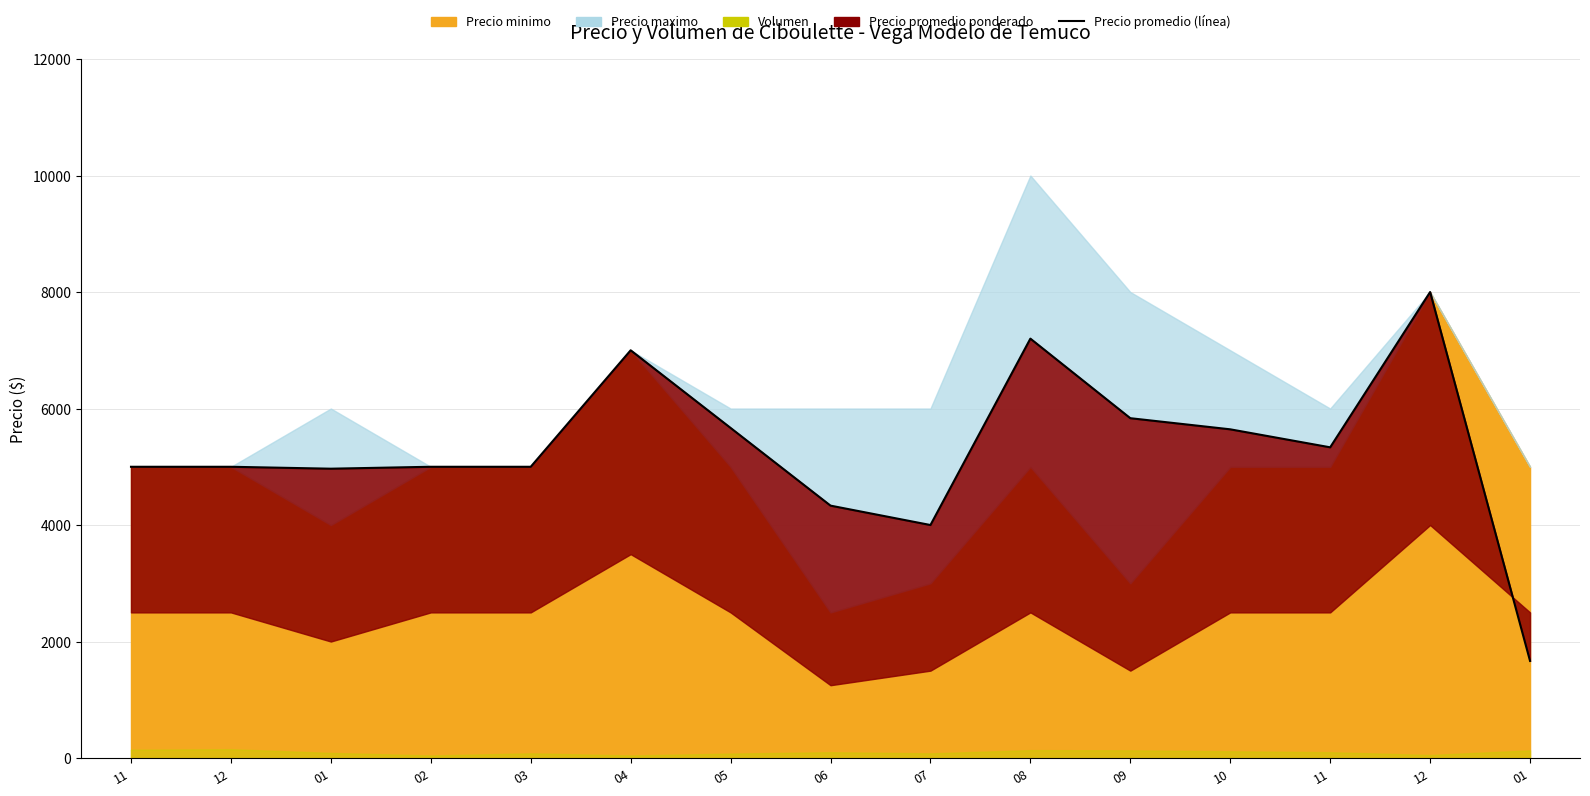

How many values exceed 5000?

7